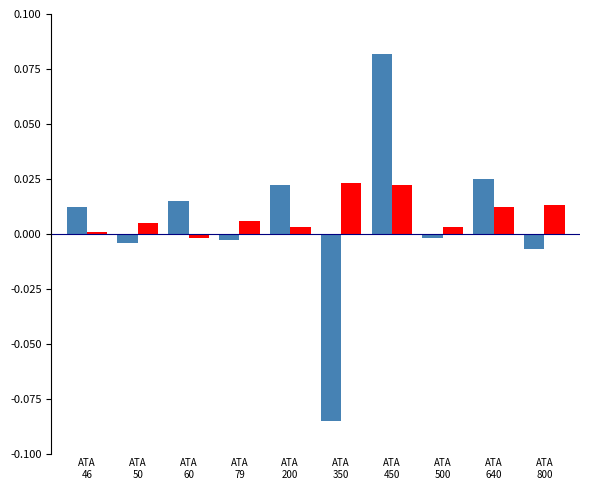

How many categories are shown in the chart?

10